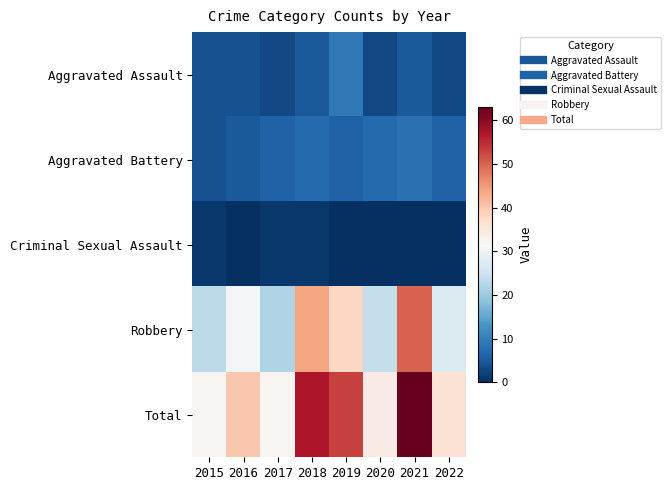

Reading left to right, list all the values displayed in this chart.

Aggravated Assault: 2015=4	2016=4	2017=3	2018=5	2019=9	2020=3	2021=5	2022=3
Aggravated Battery: 2015=4	2016=5	2017=6	2018=7	2019=6	2020=7	2021=8	2022=6
Criminal Sexual Assault: 2015=1	2016=0	2017=1	2018=1	2019=0	2020=0	2021=0	2022=0
Robbery: 2015=23	2016=31	2017=22	2018=44	2019=38	2020=24	2021=50	2022=27
Total: 2015=32	2016=40	2017=32	2018=57	2019=53	2020=34	2021=63	2022=36